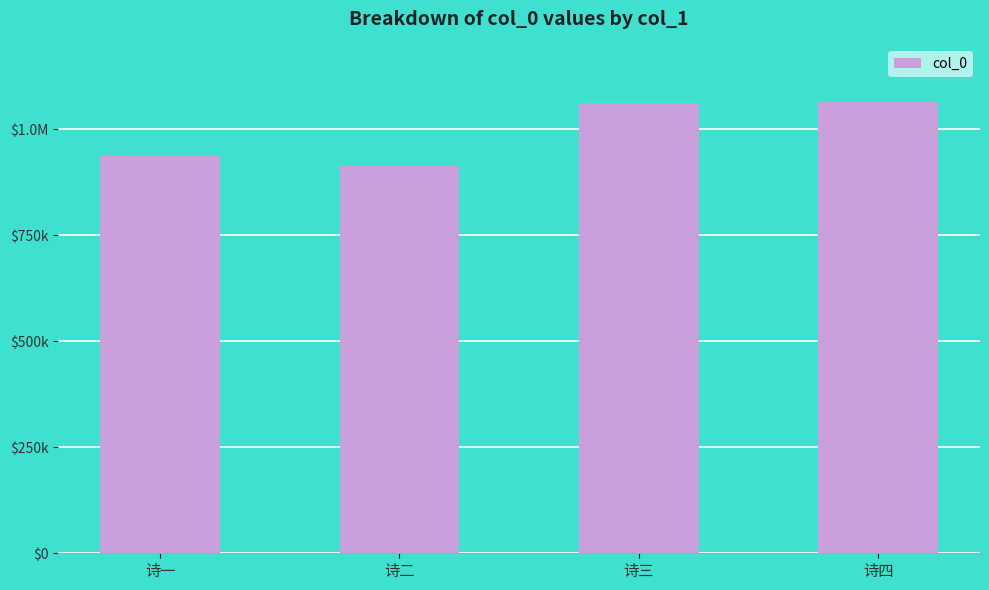

Reading left to right, what are all the values shown in this chart?

诗一=936739	诗二=912699	诗三=1060767	诗四=1064739